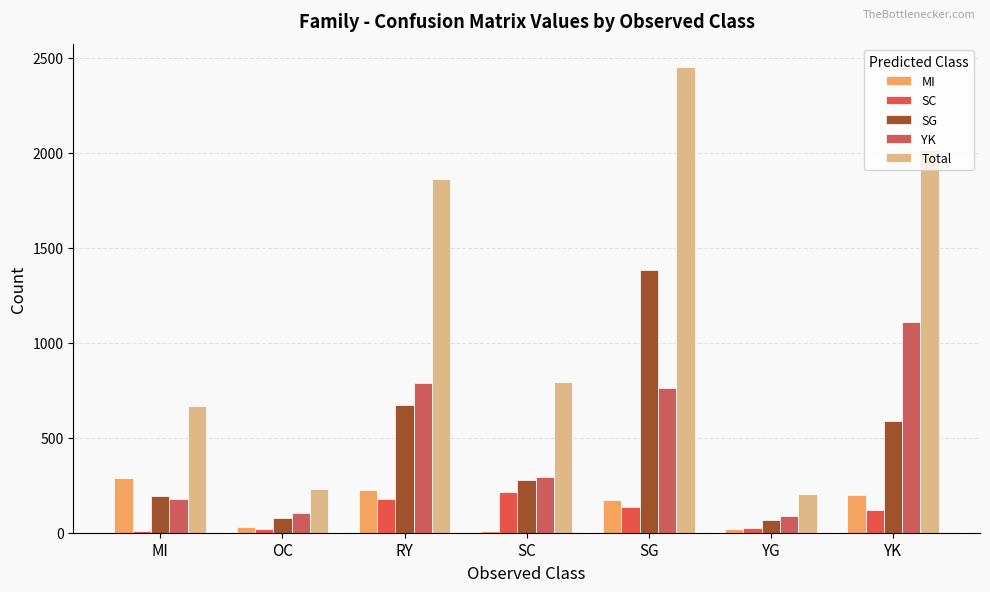

What is the difference between the maximum and minimum values in the MI series?

279